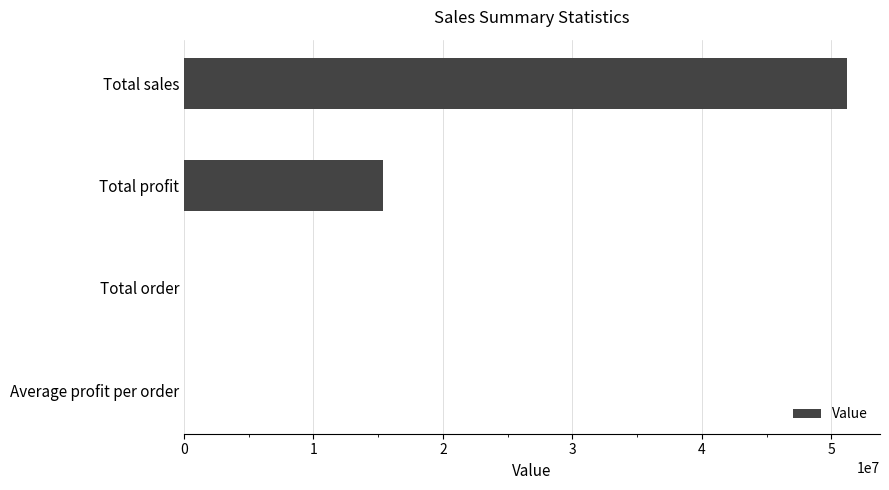

The value at Total profit is 15336494.4. True or false?

True